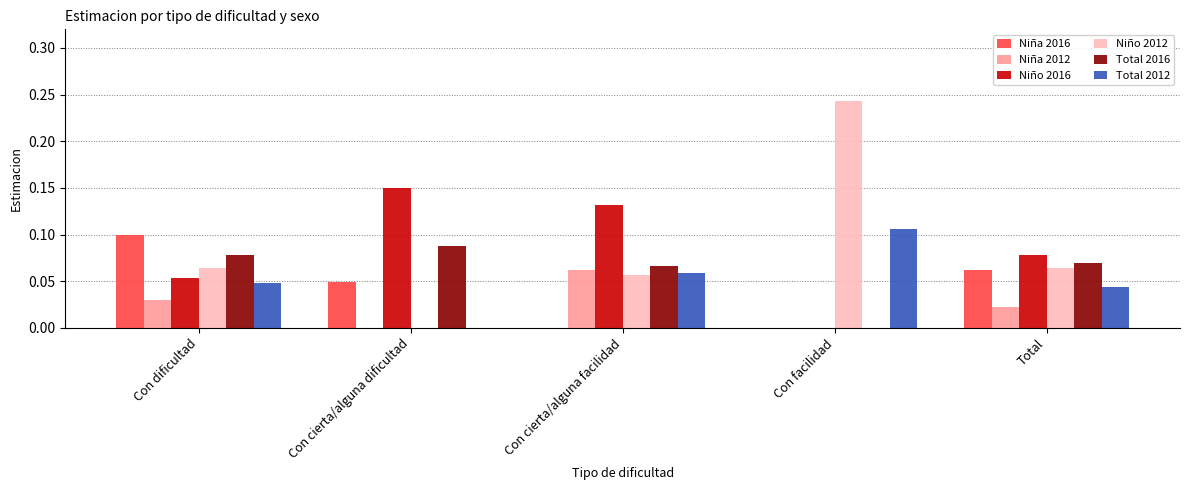

What is the total value across all series at Con cierta/alguna dificultad?

0.3